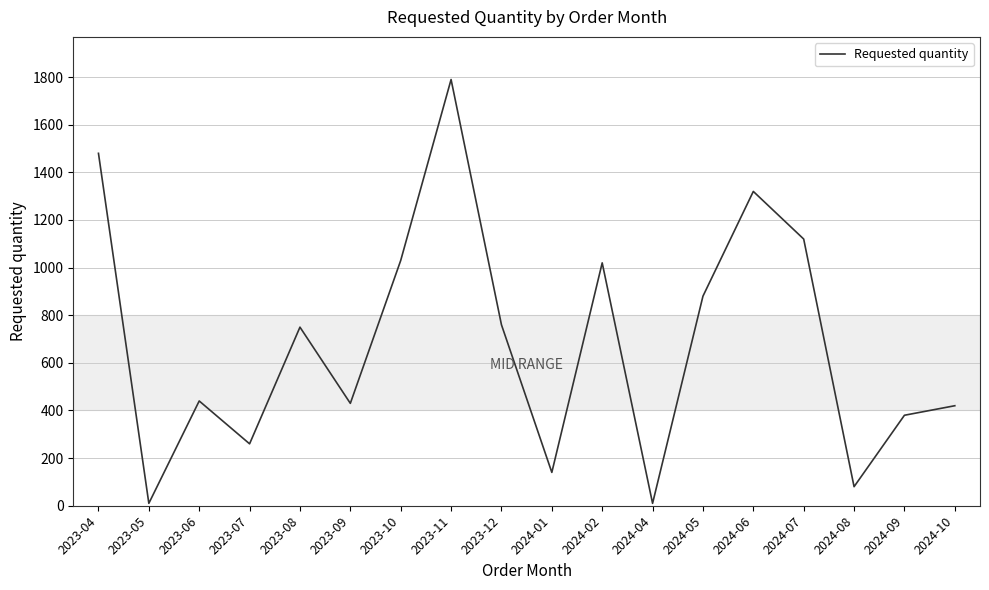

Reading left to right, list all the values displayed in this chart.

1480	10	440	260	750	430	1030	1790	760	140	1020	10	880	1320	1120	80	380	420